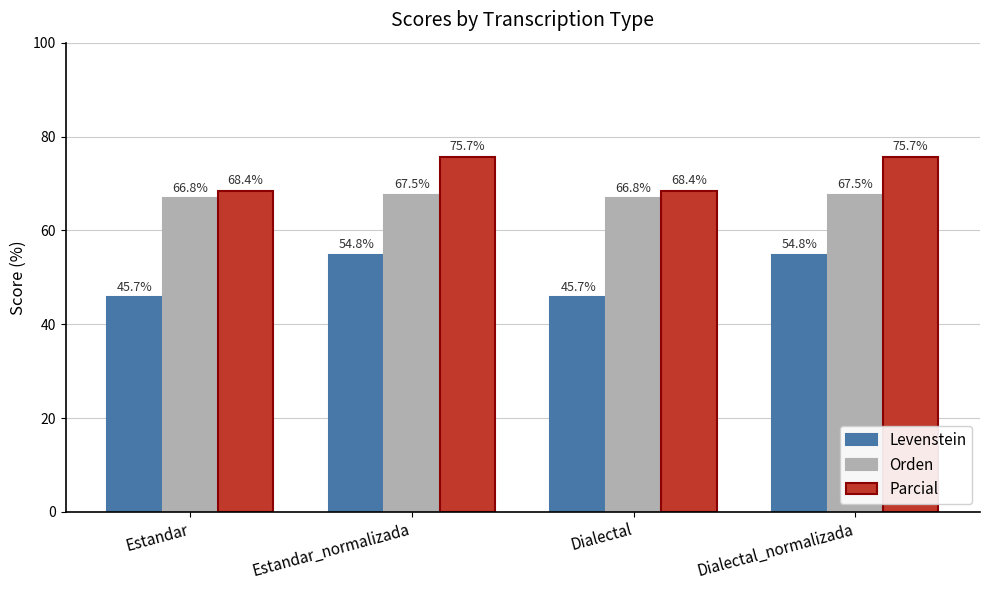

Between Dialectal and Dialectal_normalizada, which series saw the biggest shift?

Levenstein